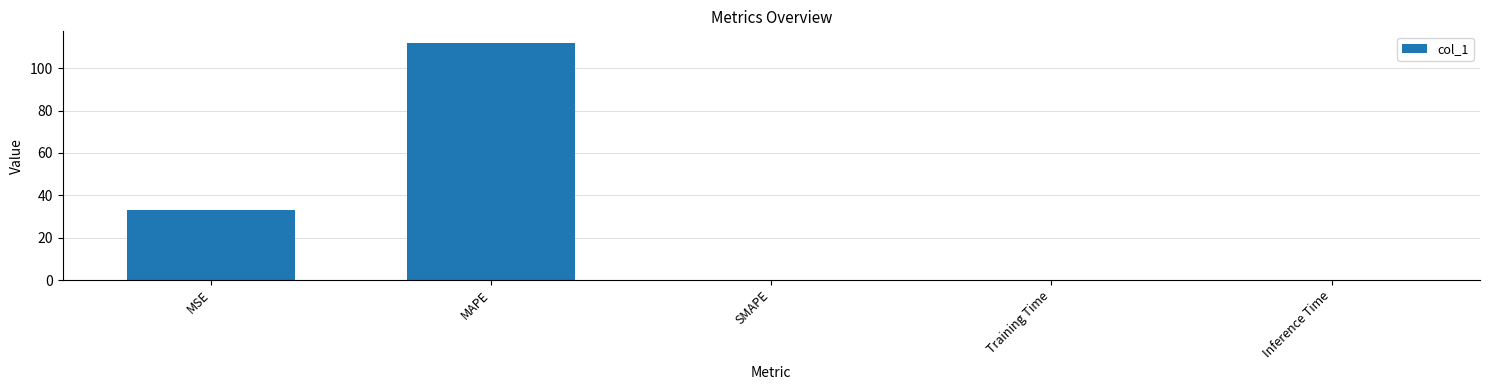

Where is the data nearest to the value 55?

MSE